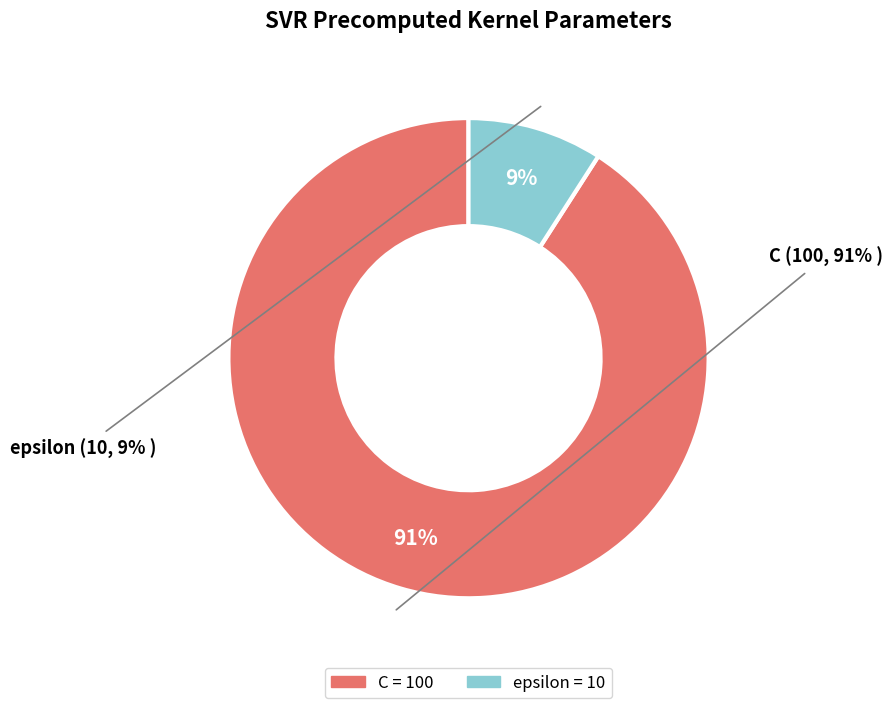

Is it true that epsilon is 1% of the pie?

False